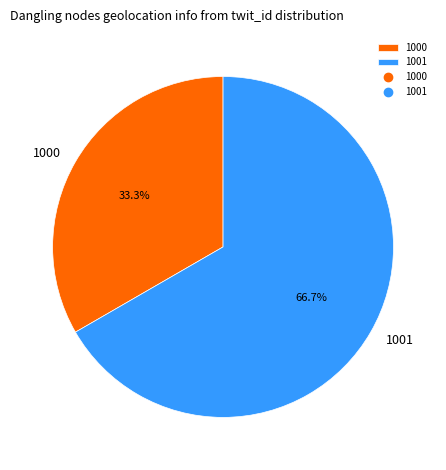

Which category has the biggest portion of the pie?

1001